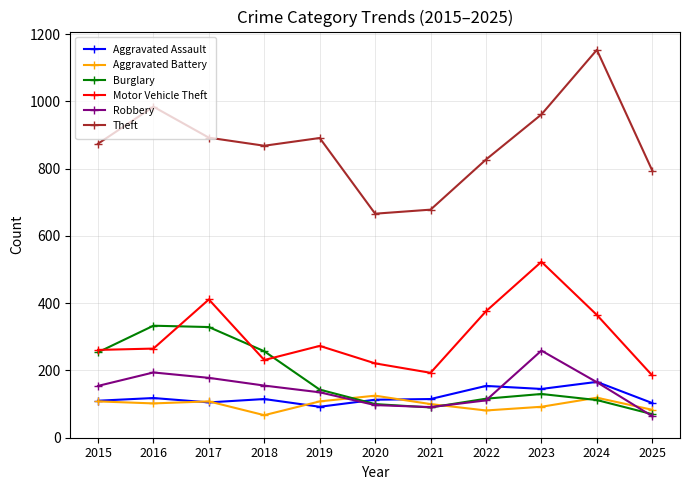

How many lines are shown in the chart?

6